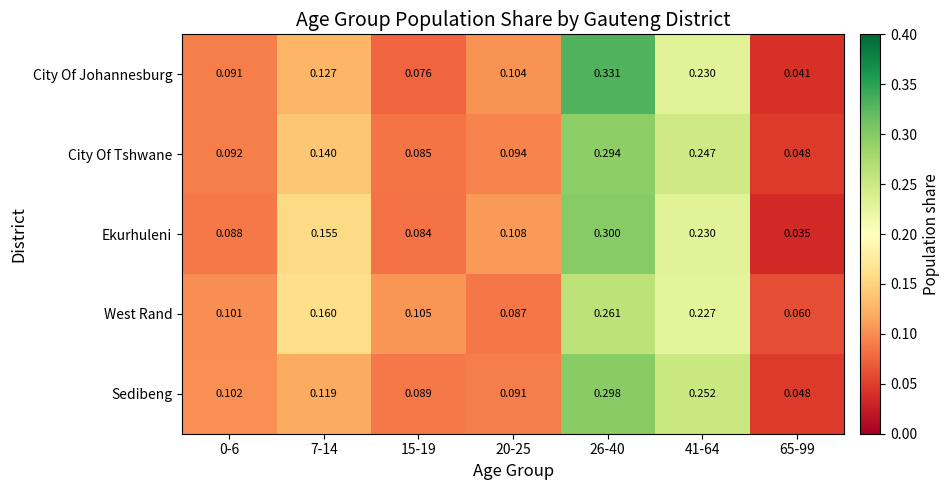

Which series has the widest spread of values?

City Of Johannesburg